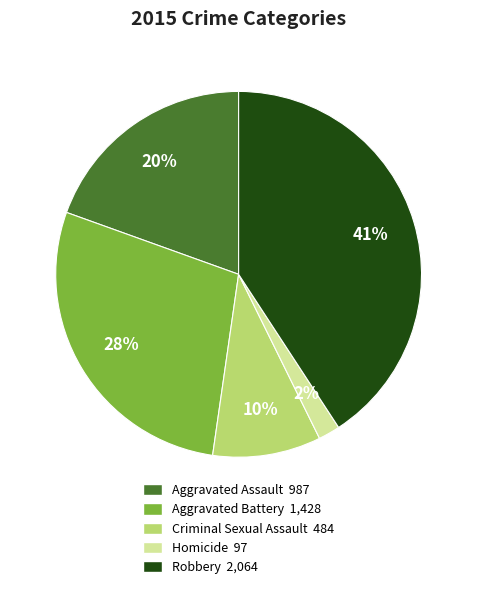

Count the number of slices in the pie.

5